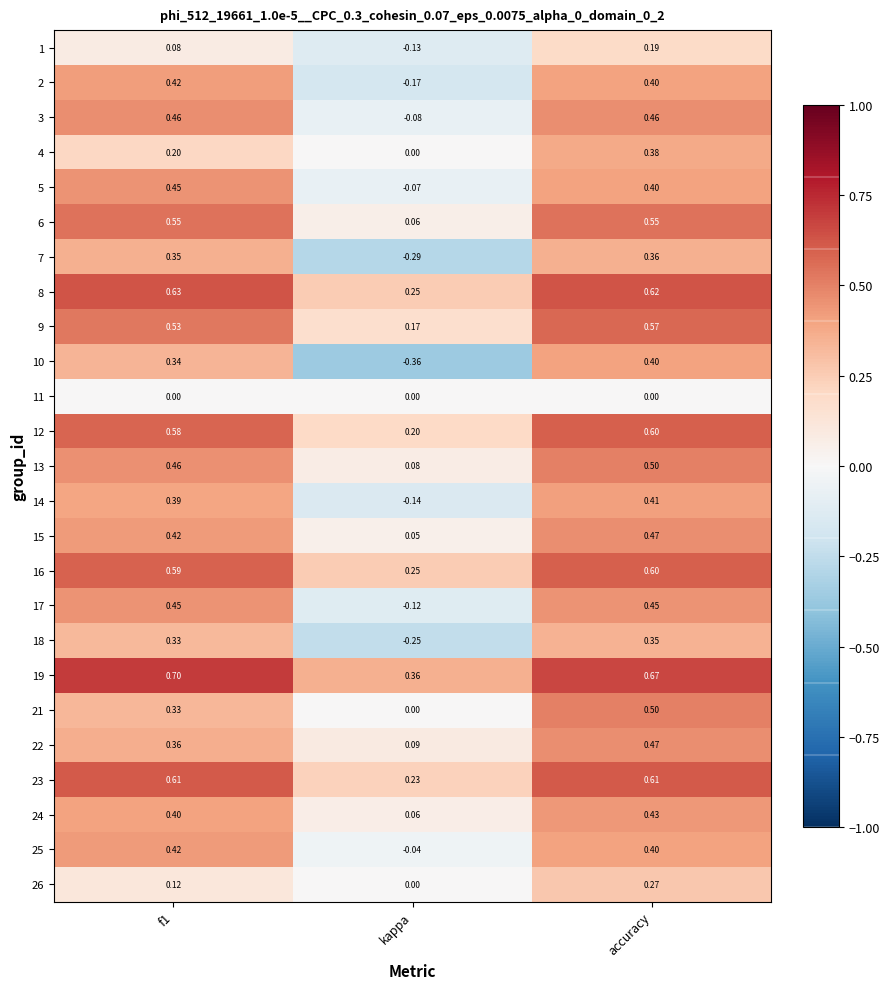

Is the value of 1 at kappa greater than the value of 16 at kappa?

No